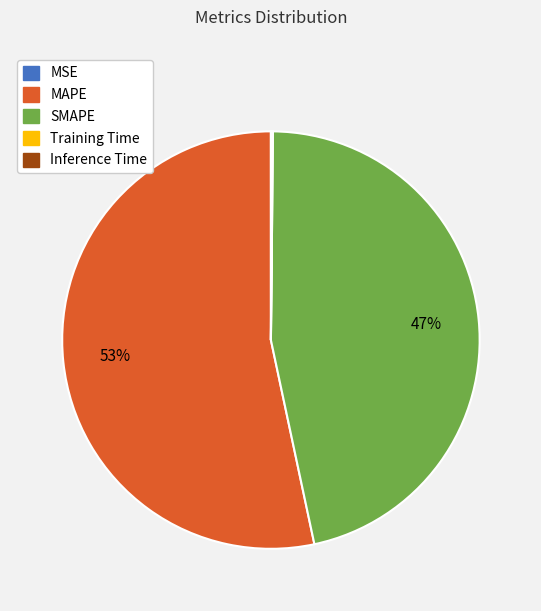

The MAPE slice represents 64% of the pie. True or false?

False